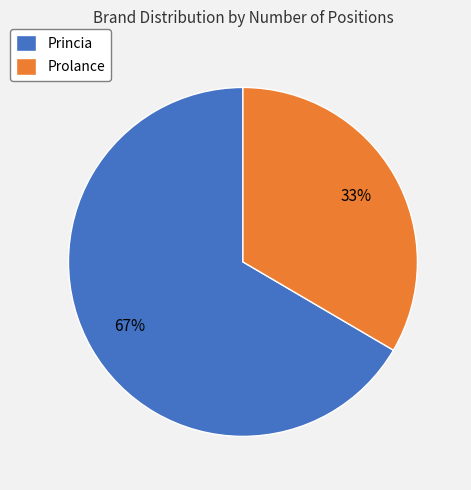

Is there any slice that represents more than half of the pie?

Yes